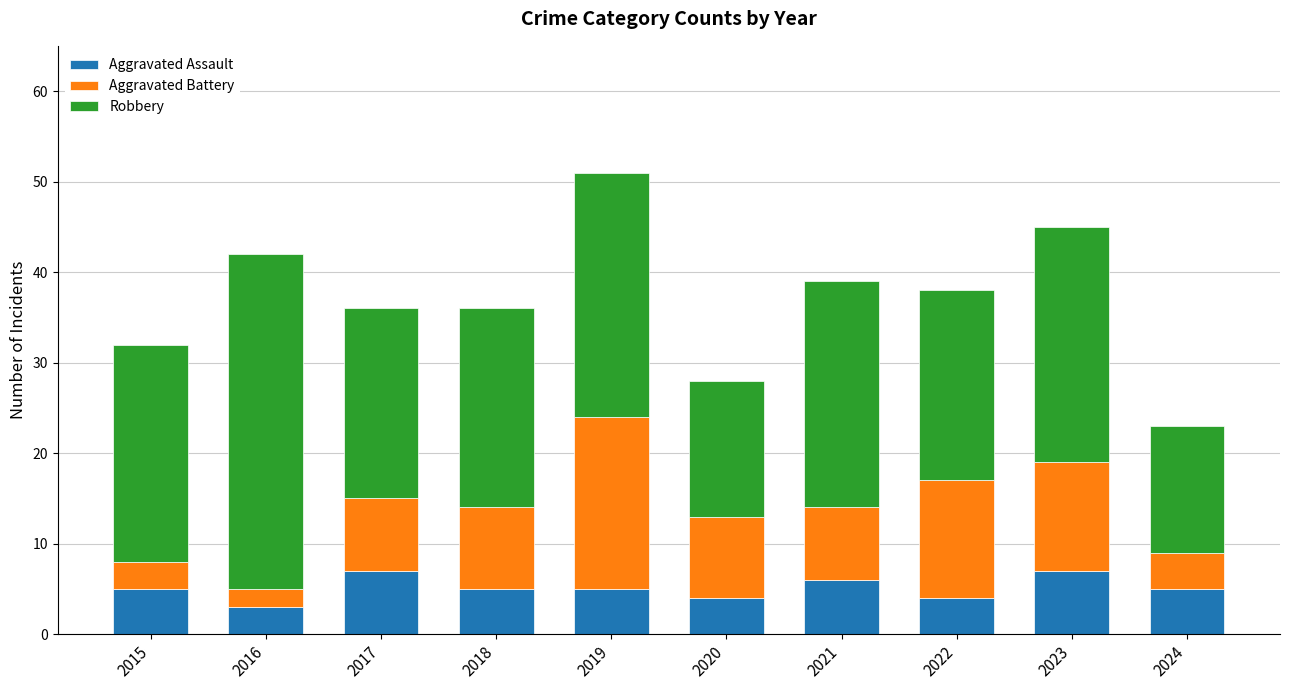

What is the total value across all series at 2019?

51